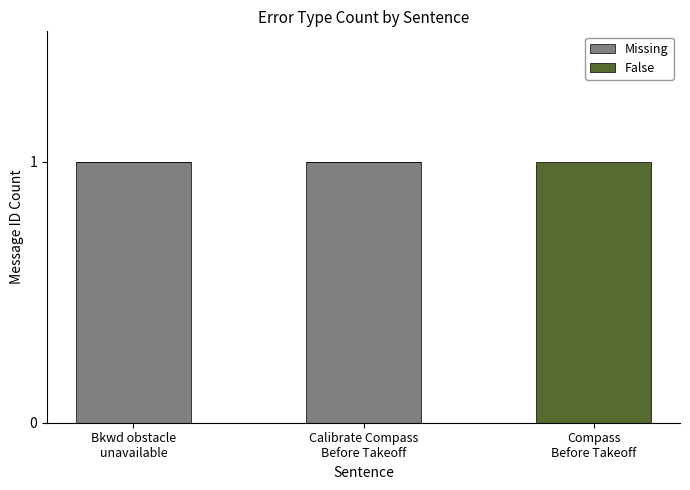

How many distinct data groups are displayed?

2